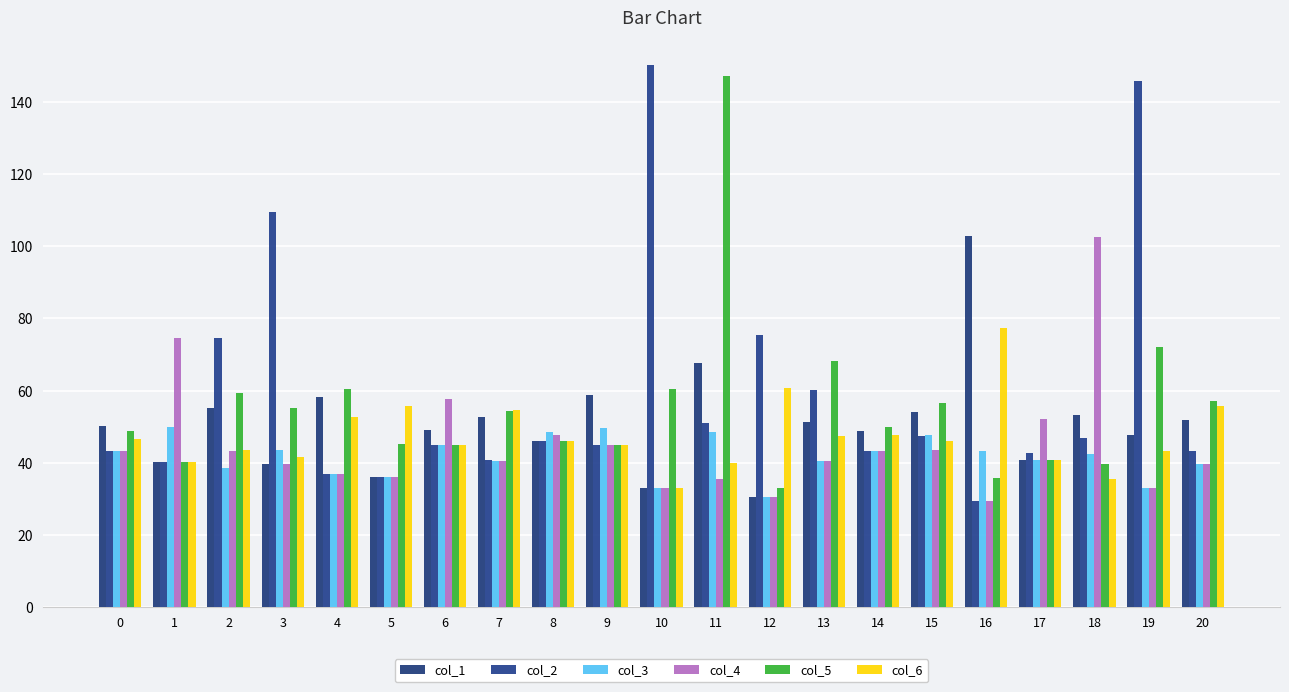

How many data points does each series have?

21